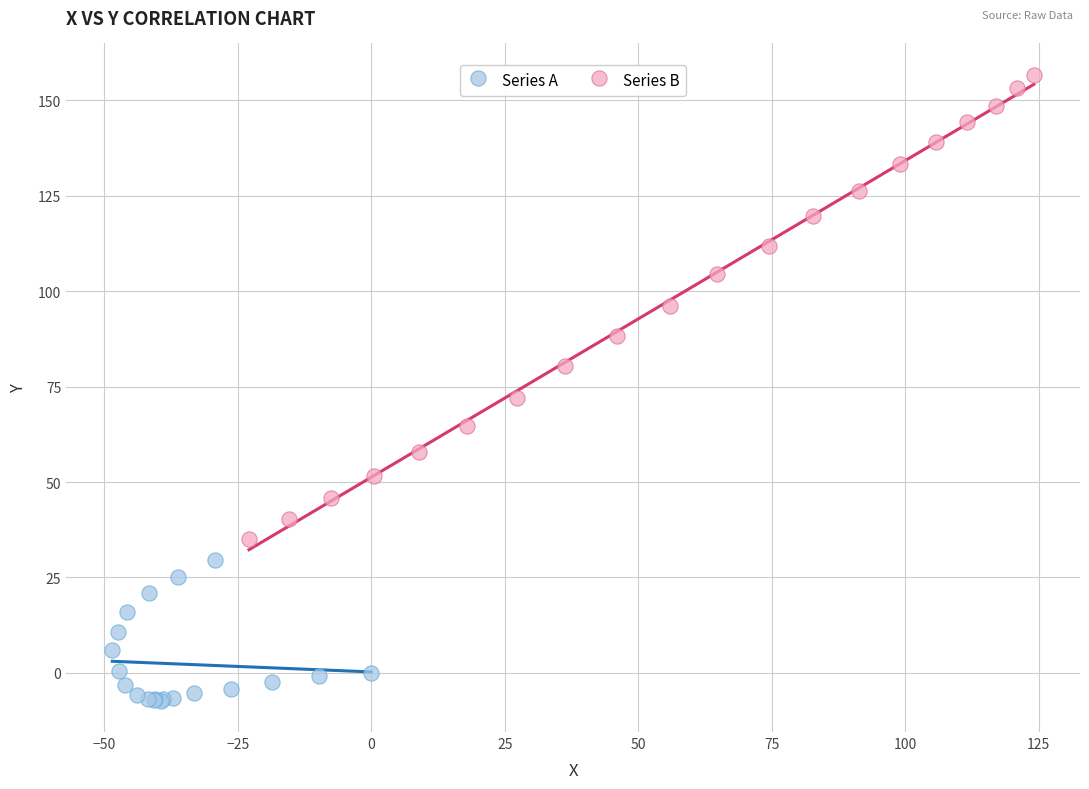

Which series reaches the minimum Y coordinate?

Series A